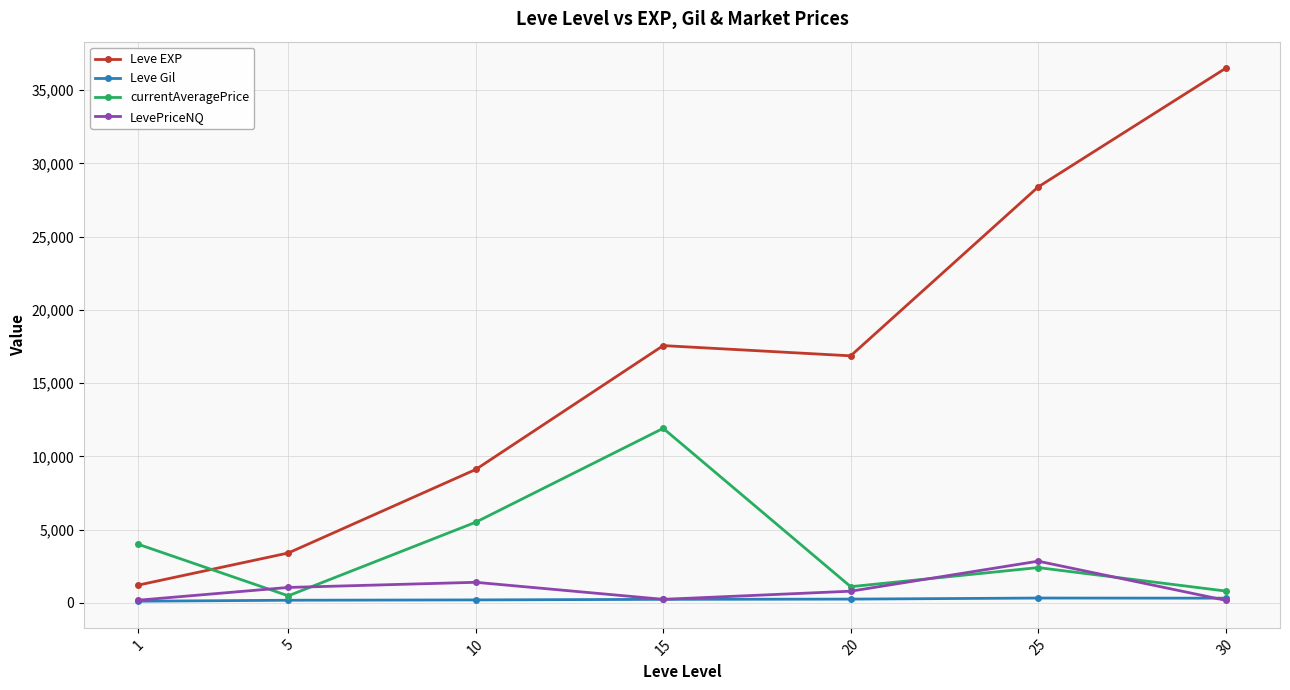

Which series has the widest spread of values?

Leve EXP